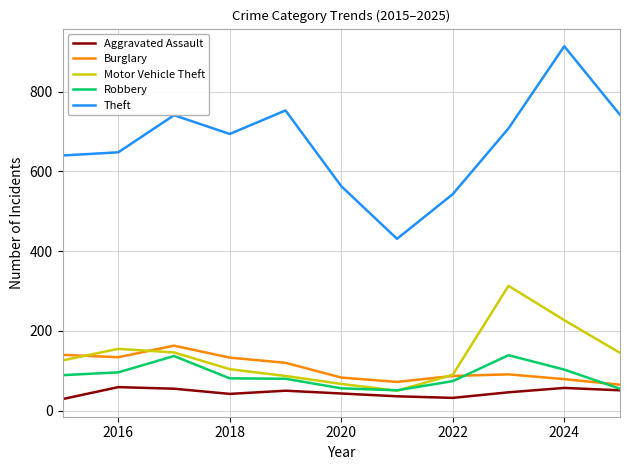

What is the highest value of the Motor Vehicle Theft series?

313